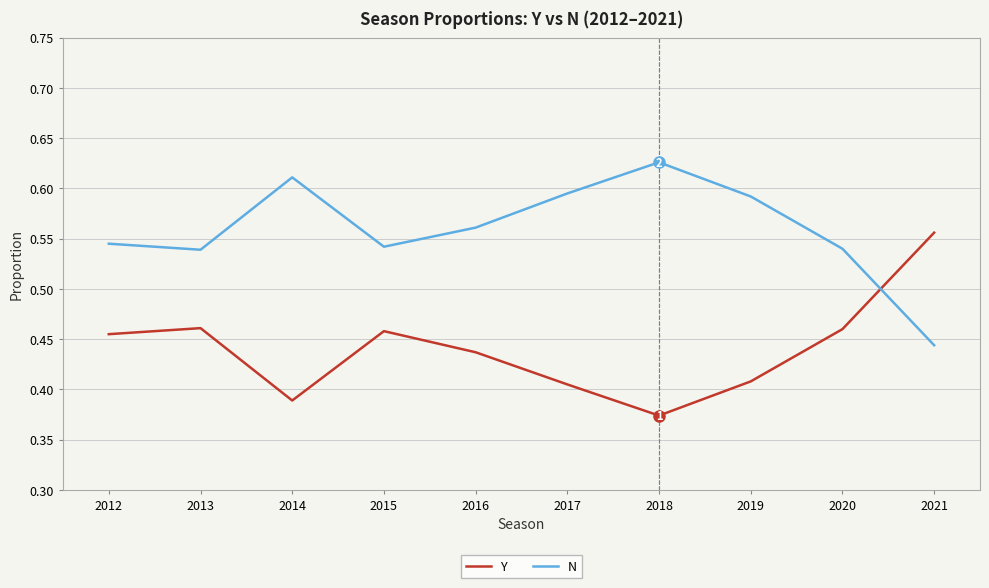

Count the number of data series in this chart.

2